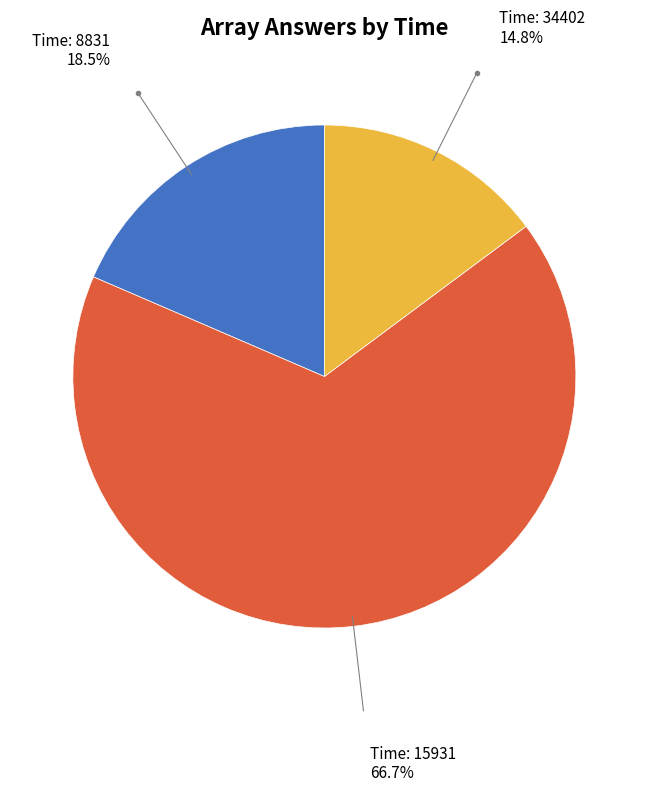

Is there any slice that represents more than half of the pie?

Yes